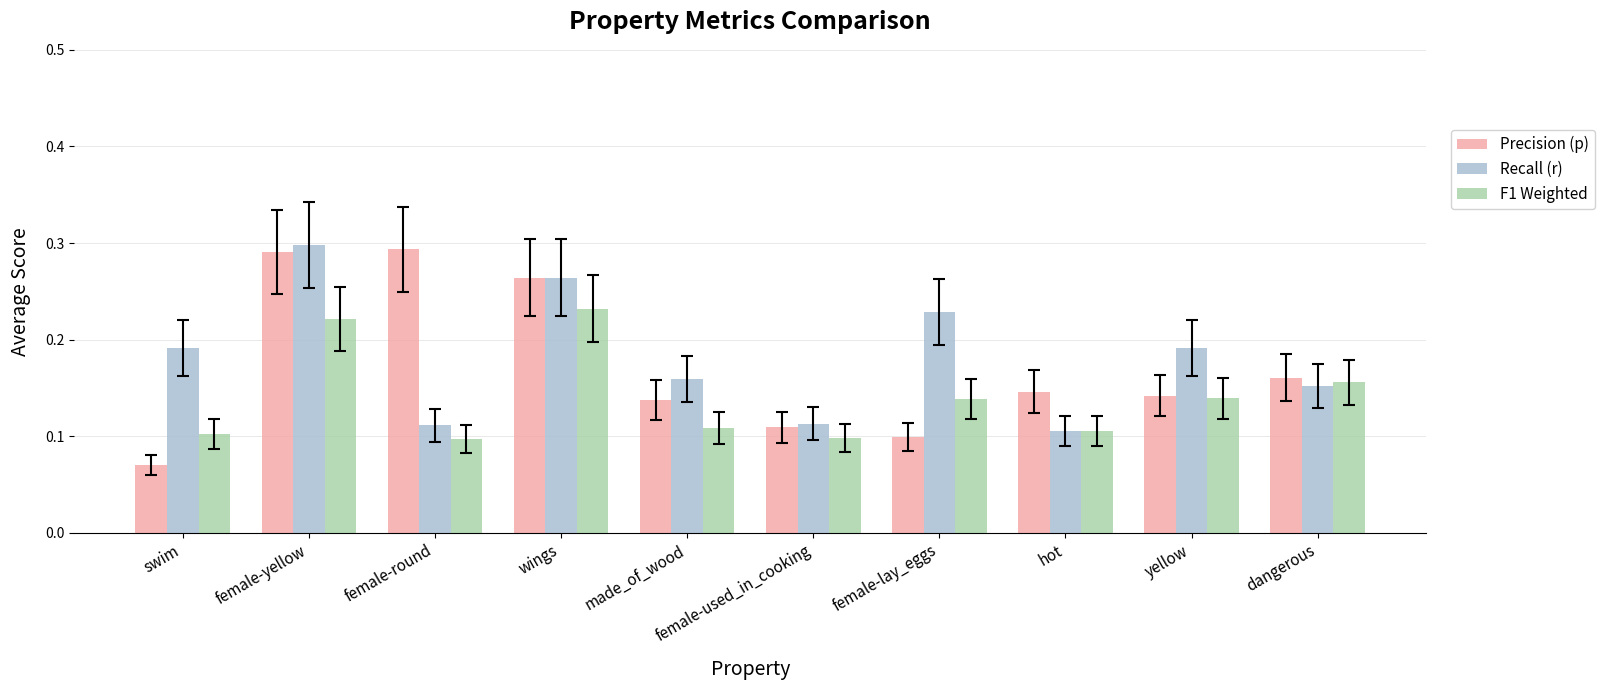

The Recall (r) series shows 0.3 at yellow. True or false?

False